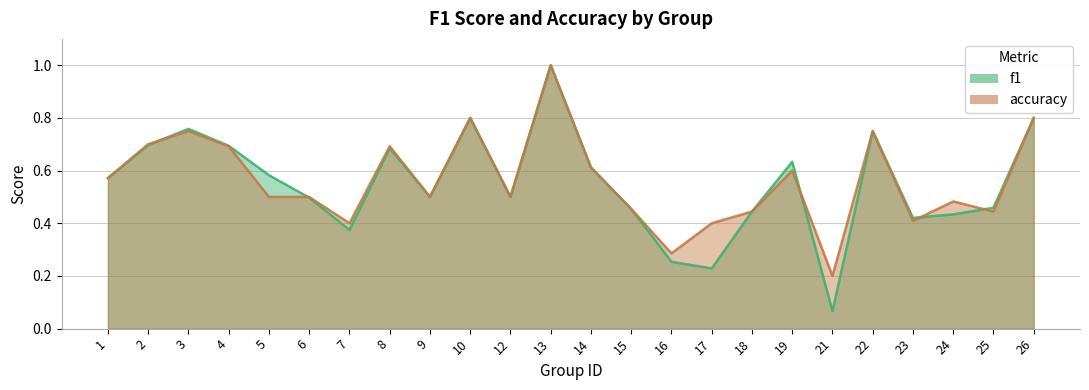

True or false: accuracy has a value of 0.5 at 9.

True